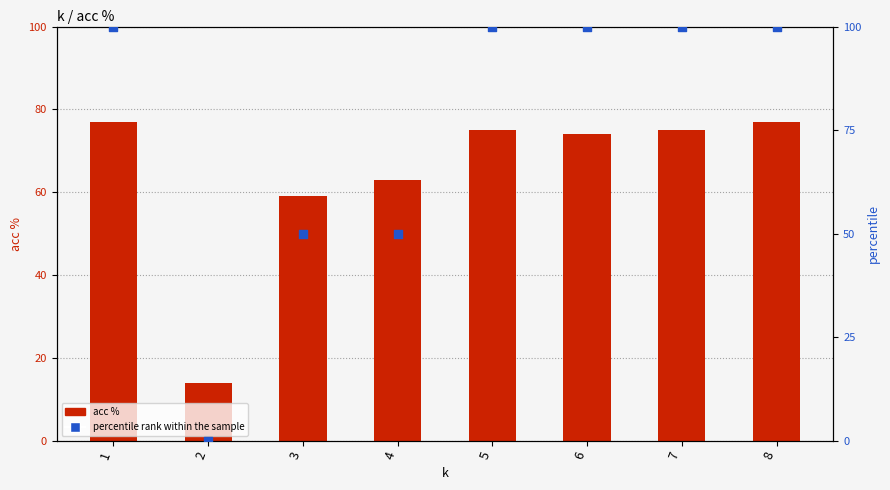

What are all the series names shown in the legend?

acc %, percentile rank within the sample